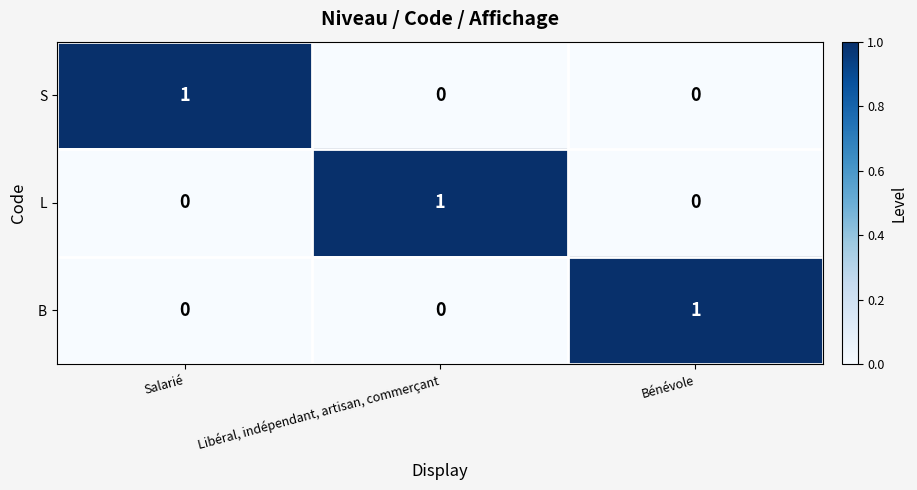

Is it true that L equals 0 at Bénévole?

True